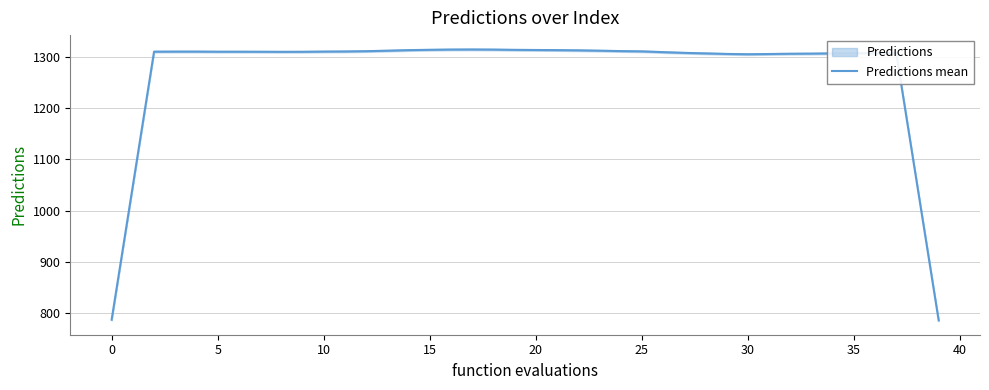

What is the change in value from 36 to 38?

-261.1